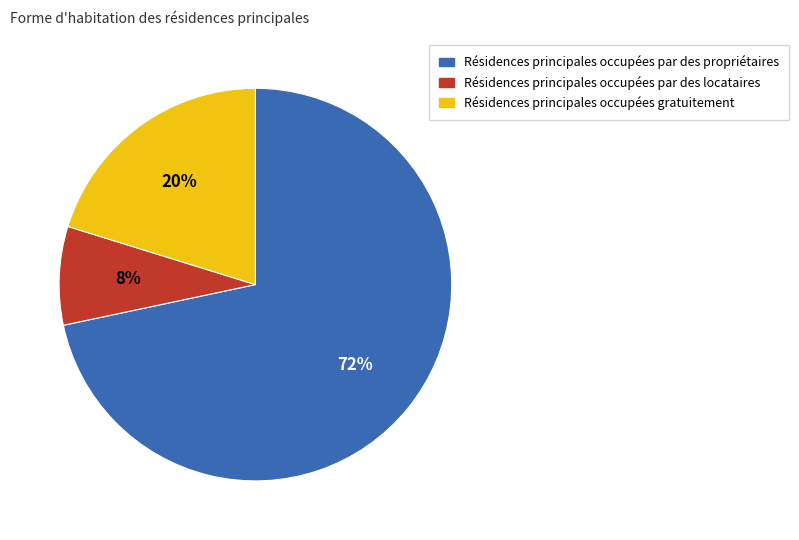

To the nearest percent, what is the average slice percentage?

33%